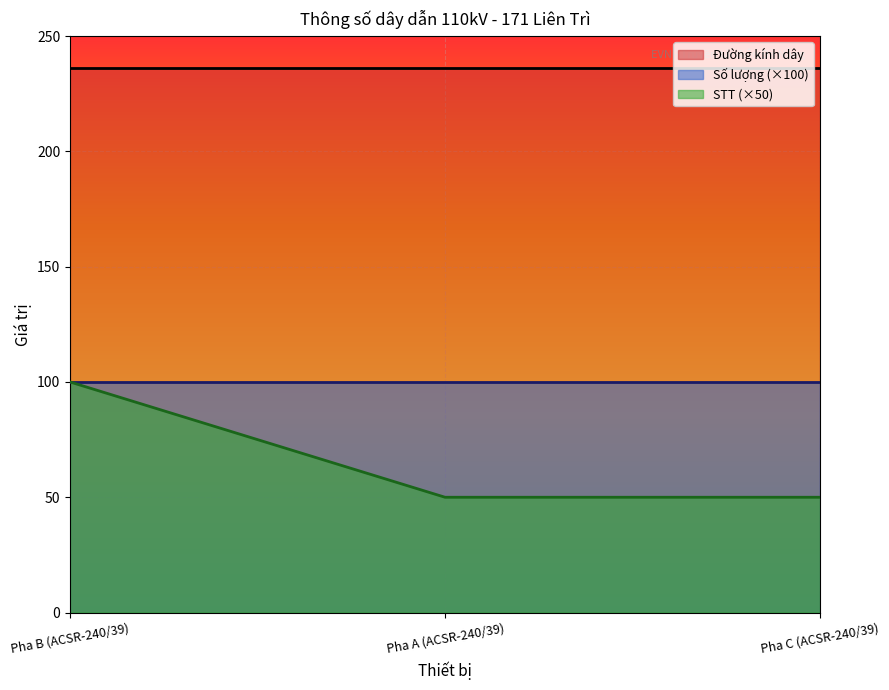

Does the chart display data point markers on the line(s)?

No